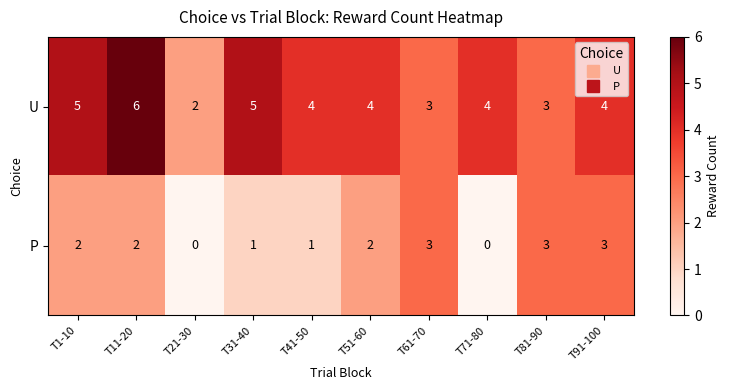

Read the U value at T91-100.

4